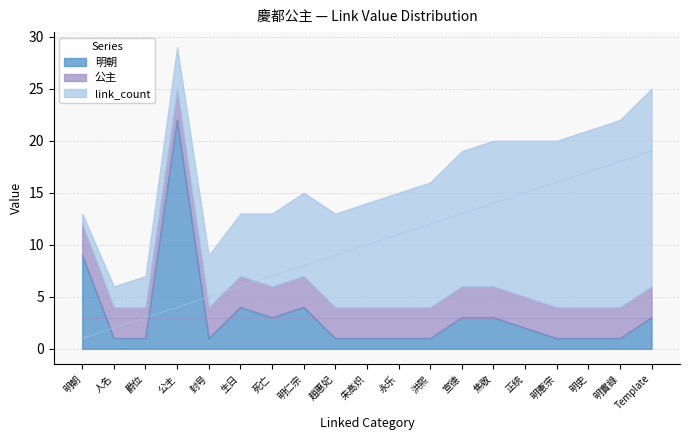

What is the sum of all link_count values?

190